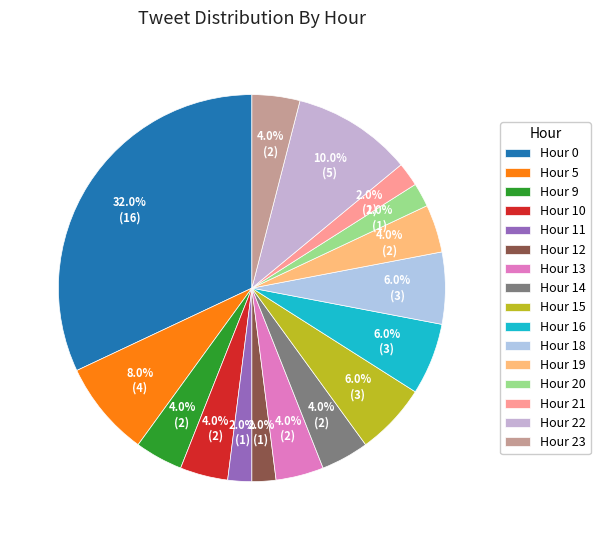

Does any single category account for the majority?

No